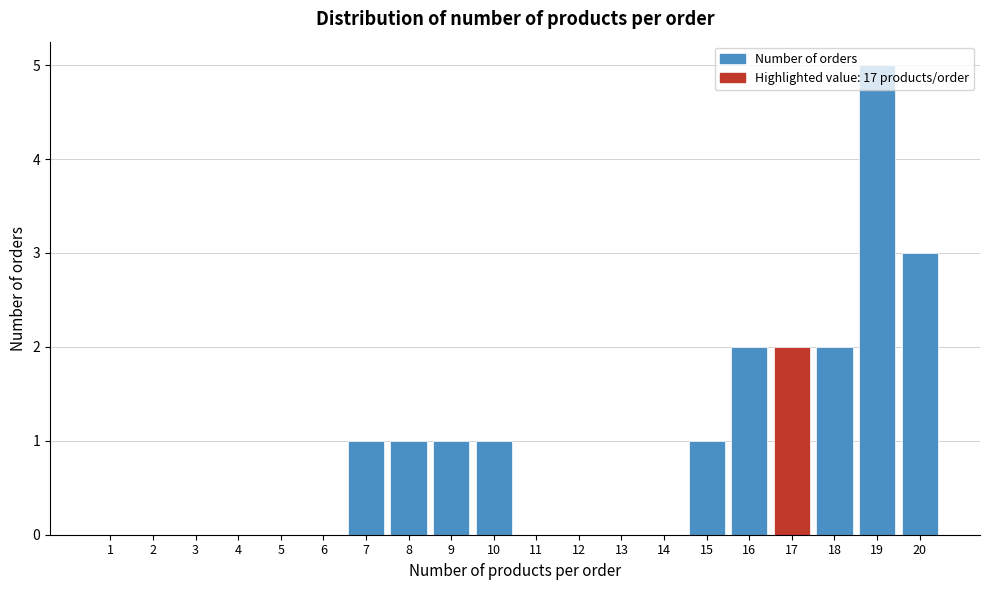

Reading left to right, transcribe this chart: for each bar, give the range it covers on the x-axis and its height. The values are not printed on the chart, so give them approximately, as read against the axis.

0.5 to 1.5: 0
1.5 to 2.5: 0
2.5 to 3.5: 0
3.5 to 4.5: 0
4.5 to 5.5: 0
5.5 to 6.5: 0
6.5 to 7.5: 1
7.5 to 8.5: 1
8.5 to 9.5: 1
9.5 to 10.5: 1
10.5 to 11.5: 0
11.5 to 12.5: 0
12.5 to 13.5: 0
13.5 to 14.5: 0
14.5 to 15.5: 1
15.5 to 16.5: 2
16.5 to 17.5: 2
17.5 to 18.5: 2
18.5 to 19.5: 5
19.5 to 20.5: 3